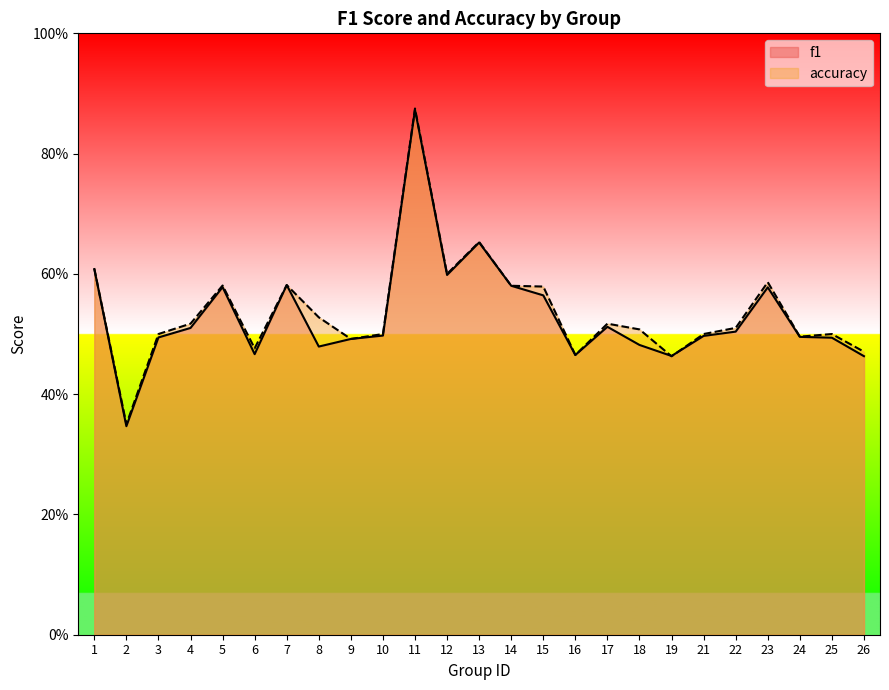

List the series in order of their peak value, lowest first.

f1, accuracy